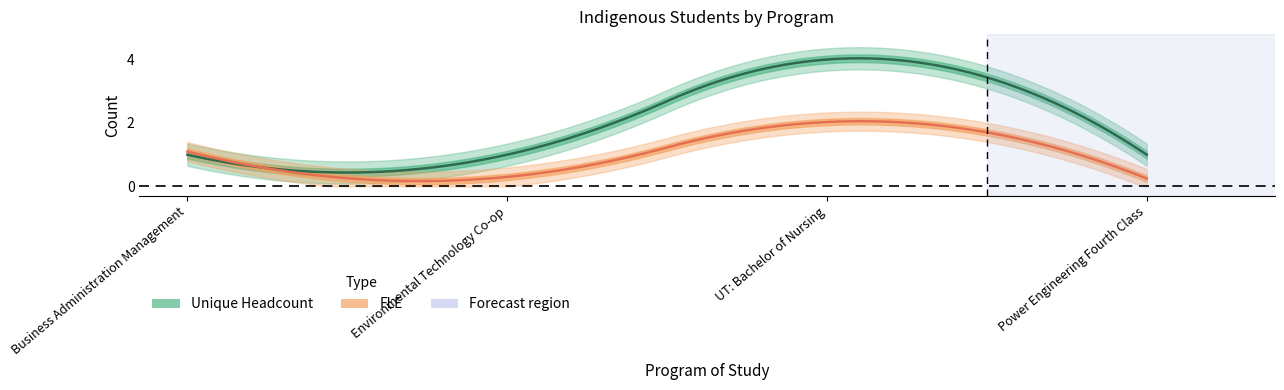

Does the chart display data point markers on the line(s)?

No